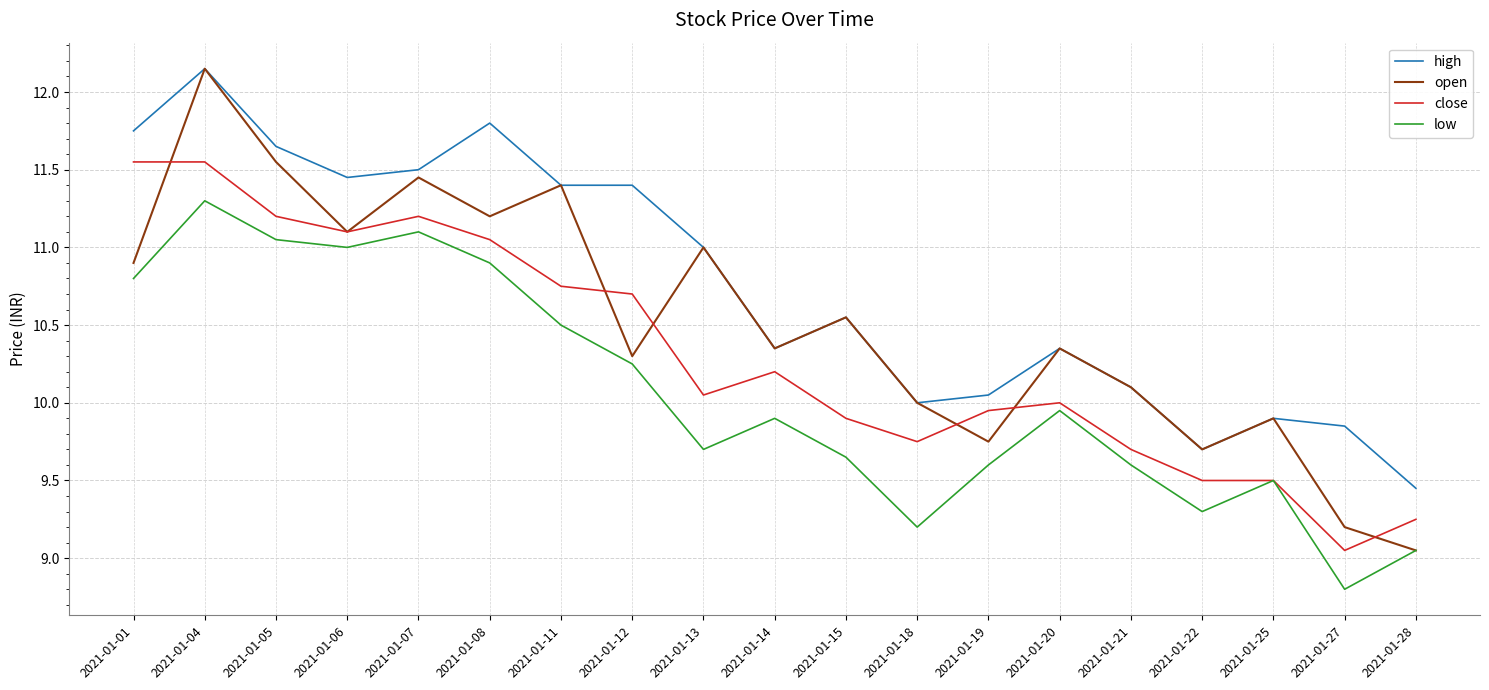

Is the value of close at 2021-01-18 greater than the value of open at 2021-01-25?

No